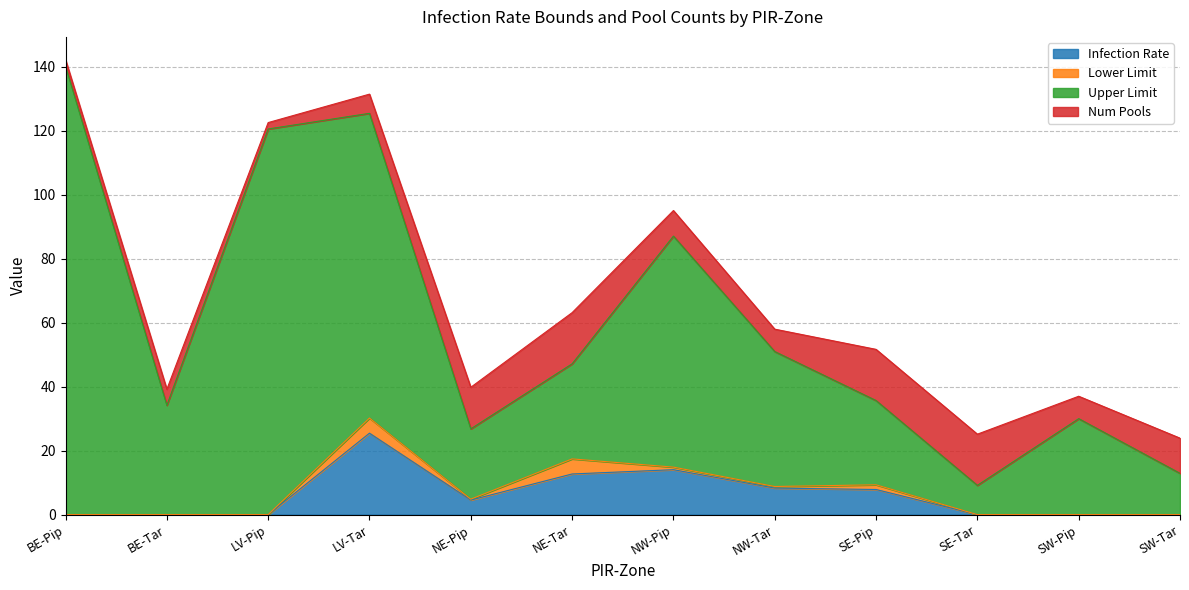

At which category is the sum across all series the highest?

BE-Pip